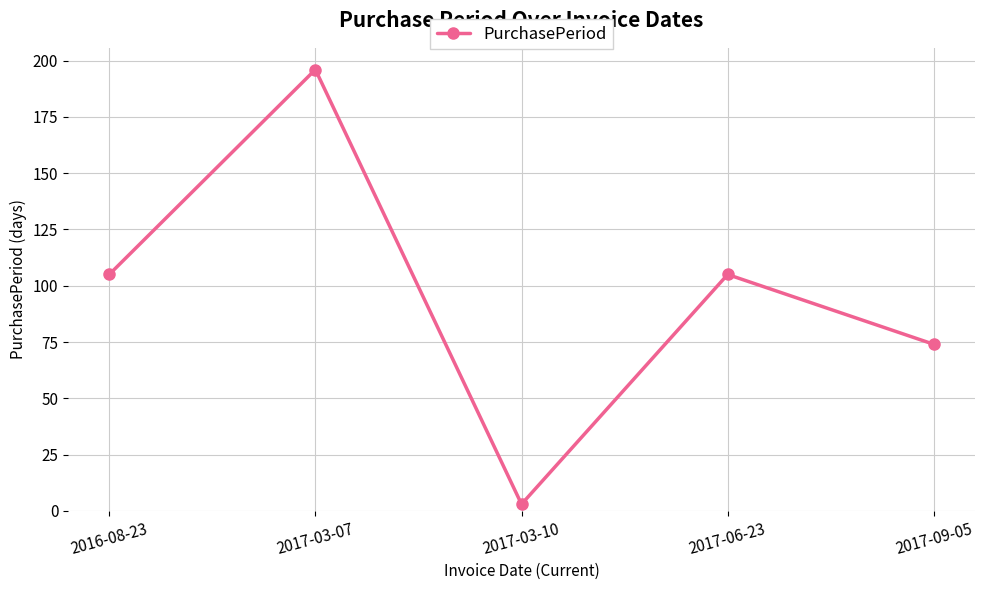

What is the value of the 4th point from the left?

105